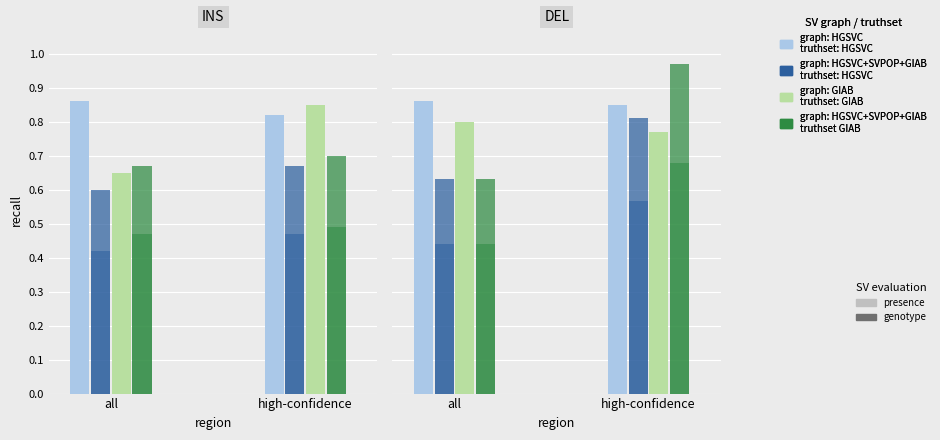

At 1, list the series in order from largest to smallest.

light_blue, dark_green, light_green, dark_blue